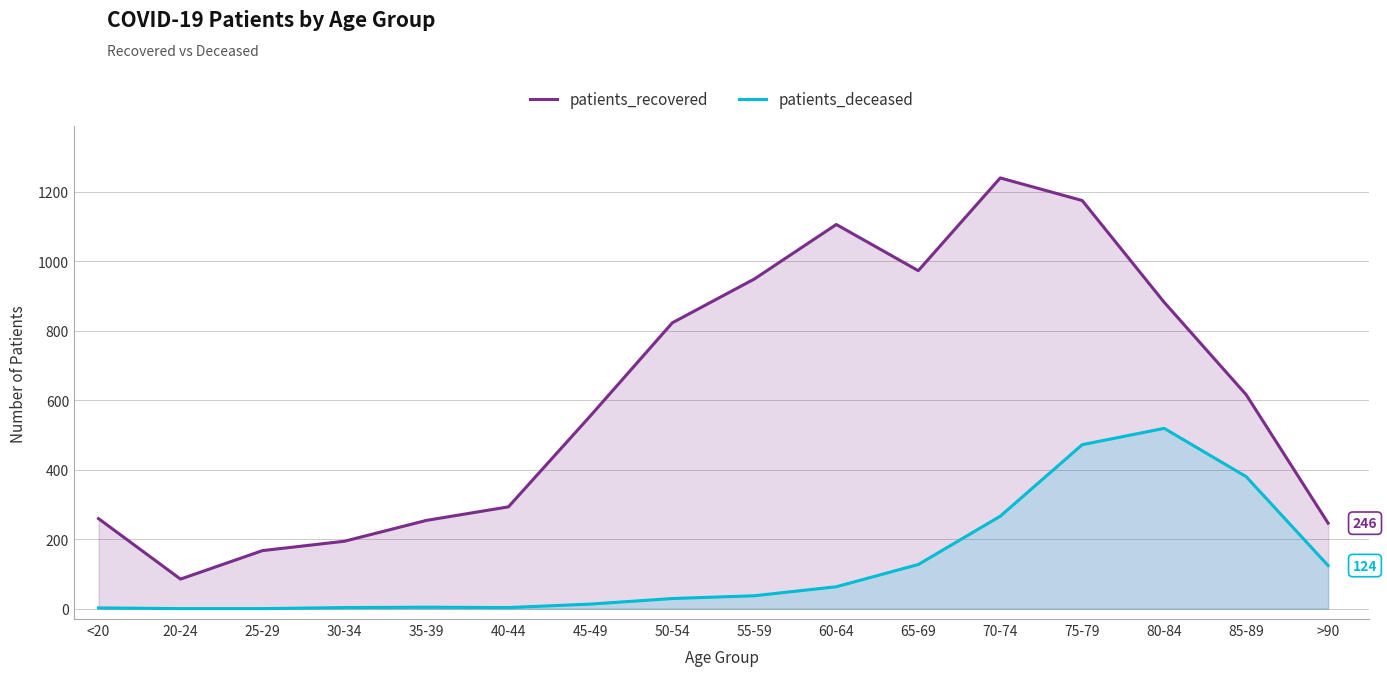

How many values in the patients_deceased series are below 37?

8